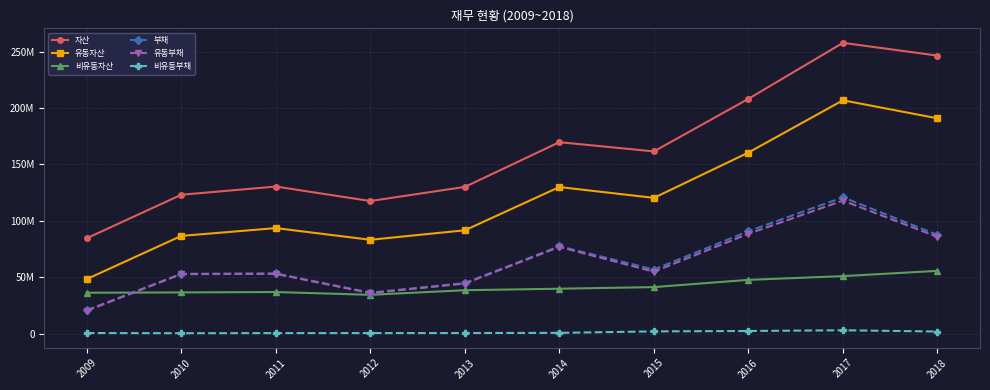

Is this an area chart (filled region under the line)?

No